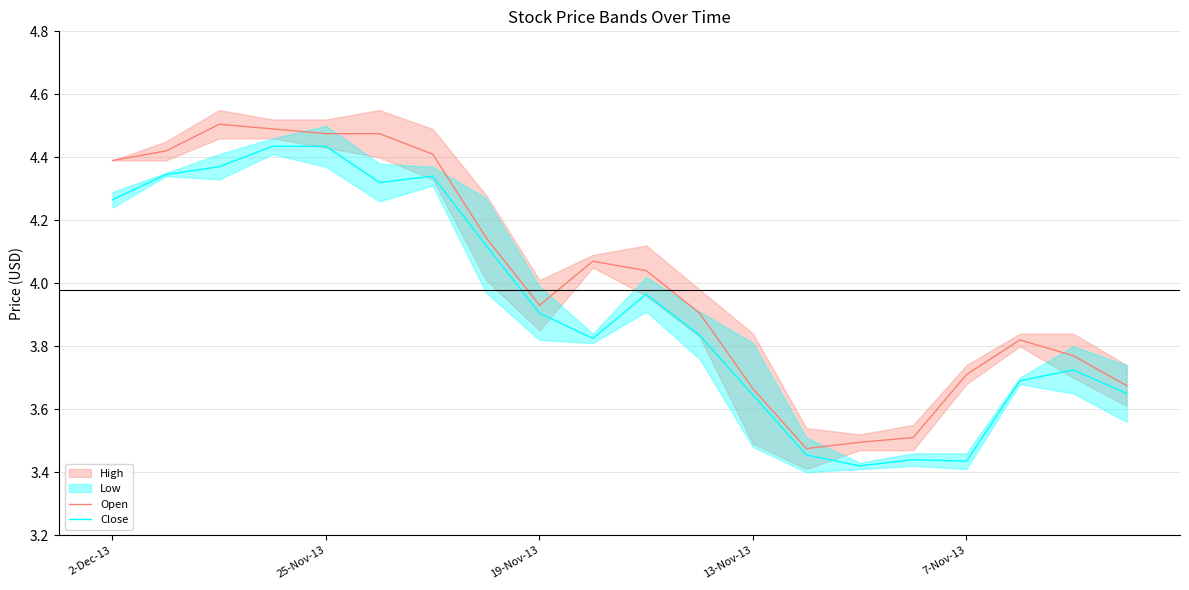

At which label does Open first exceed 4?

2-Dec-13